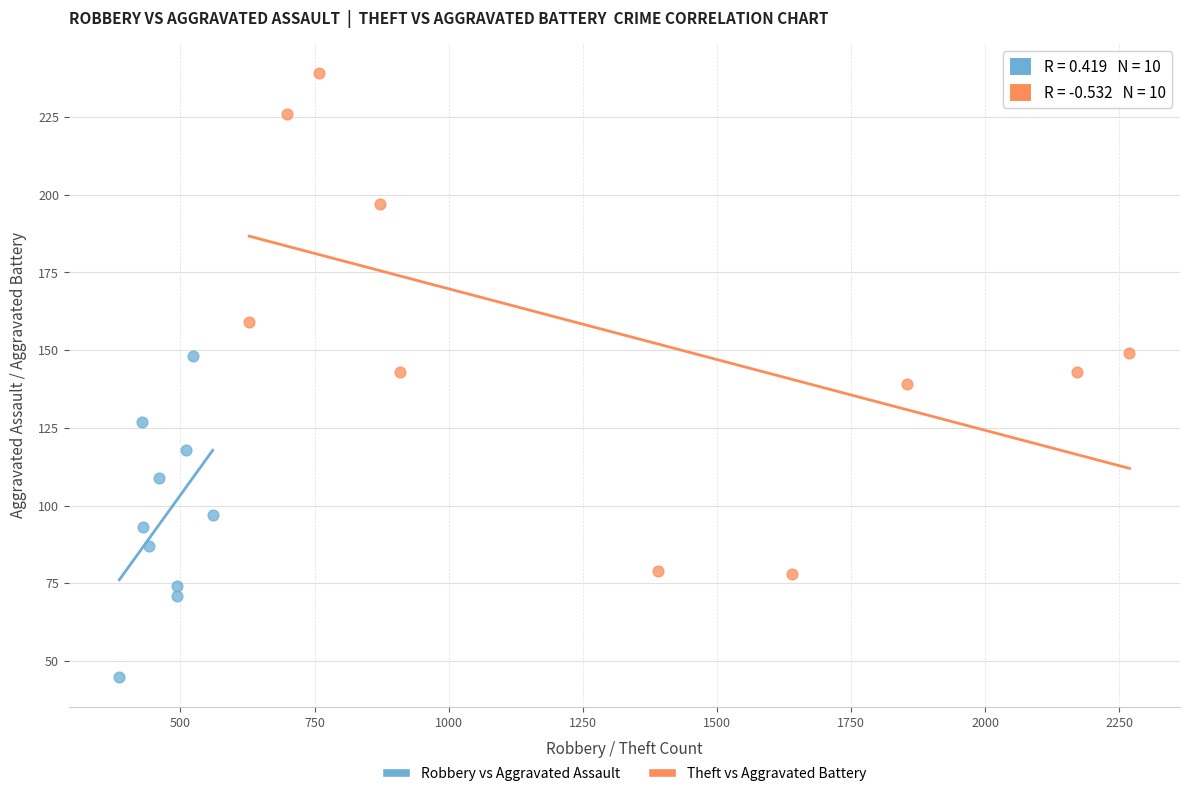

Which series reaches the minimum Y coordinate?

Robbery vs Aggravated Assault